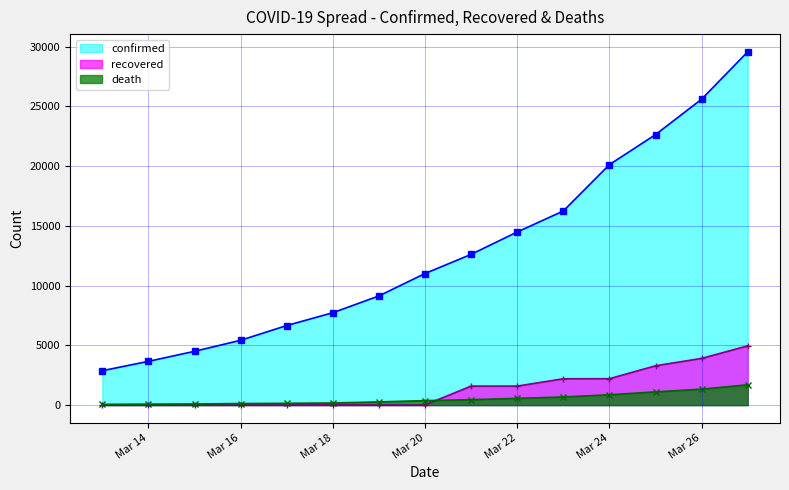

At how many categories does at least one series exceed 5872?

11